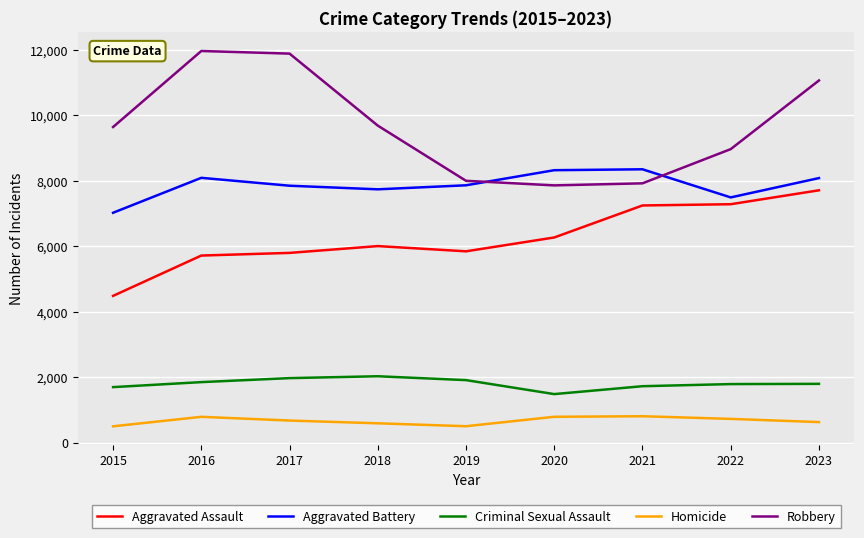

At which category is the sum across all series the highest?

2023